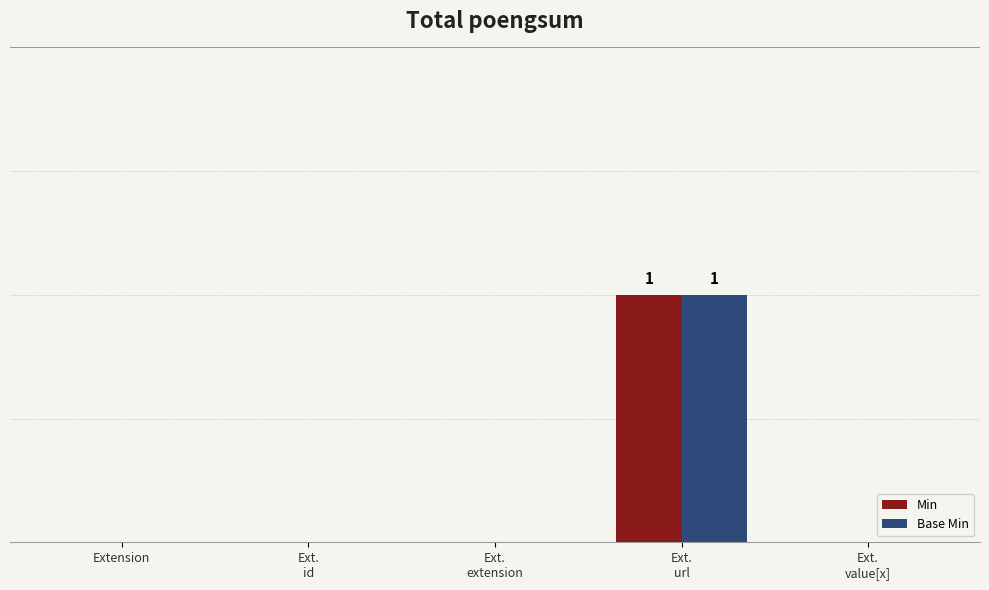

Reading right to left, list all the values displayed in this chart.

Min: Ext.
value[x]=0	Ext.
url=1	Ext.
extension=0	Ext.
id=0	Extension=0
Base Min: Ext.
value[x]=0	Ext.
url=1	Ext.
extension=0	Ext.
id=0	Extension=0